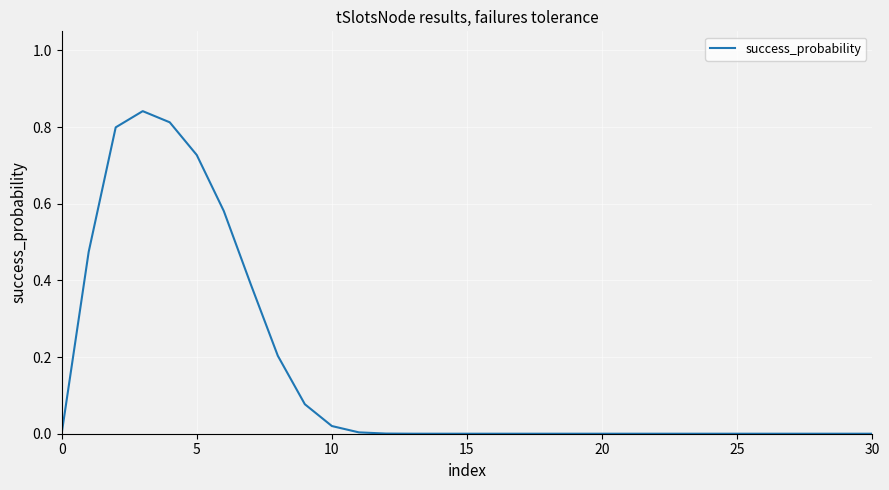

Does the chart have visible grid lines?

Yes